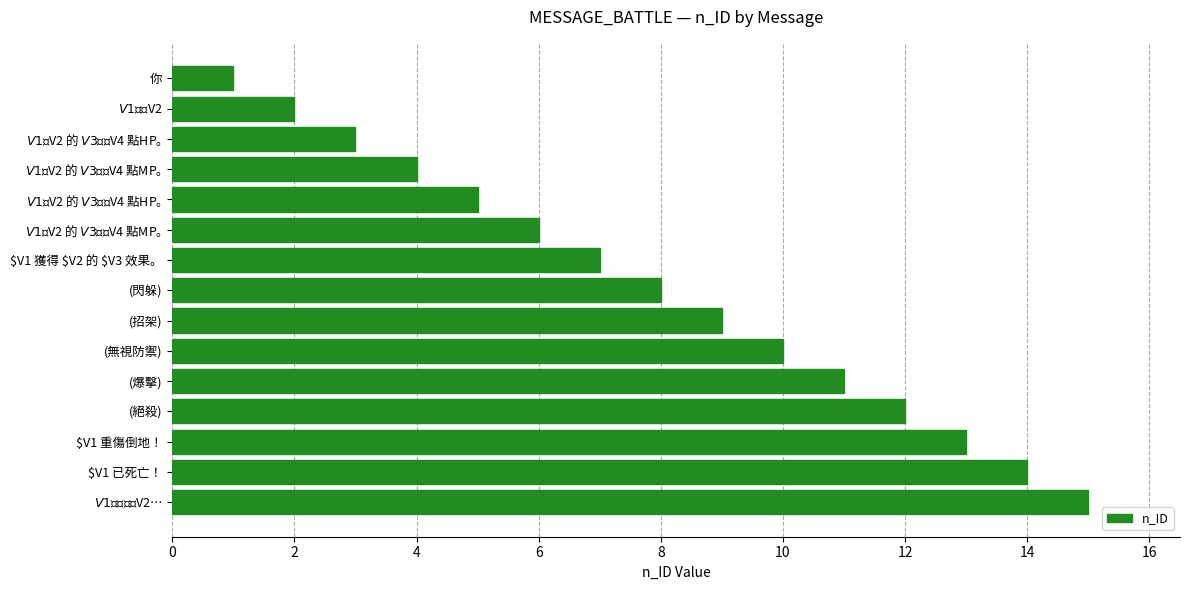

What is the greatest value displayed?

15